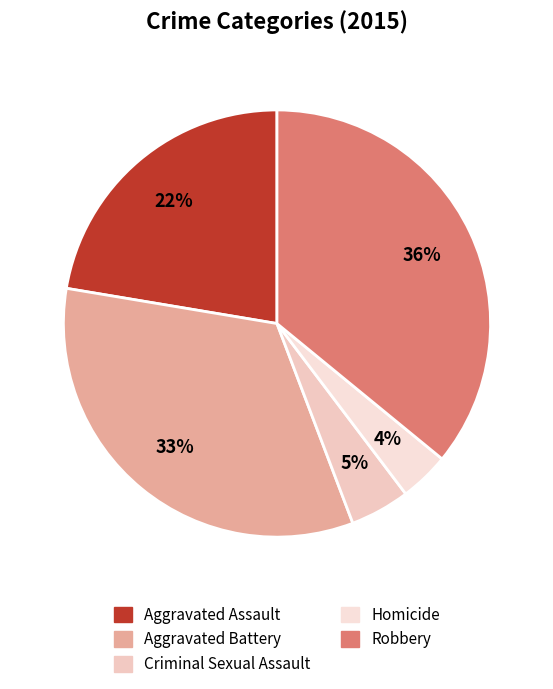

True or false: Robbery accounts for 36% of the total.

True